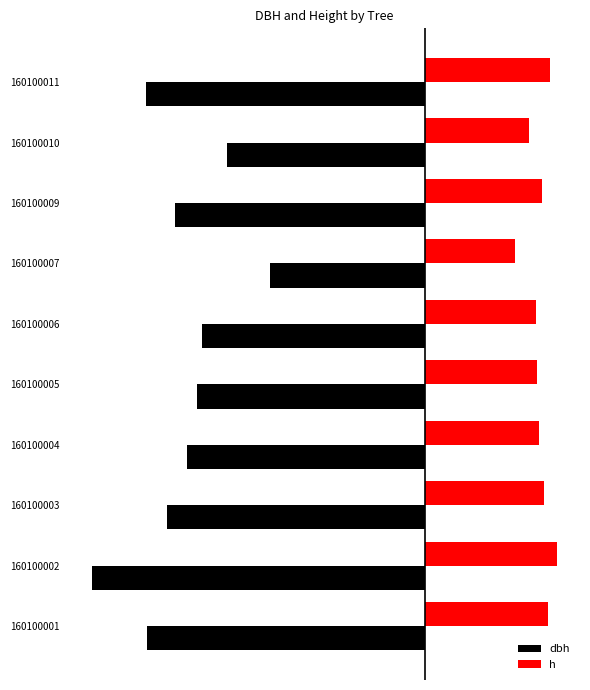

What are all the series names shown in the legend?

dbh, h